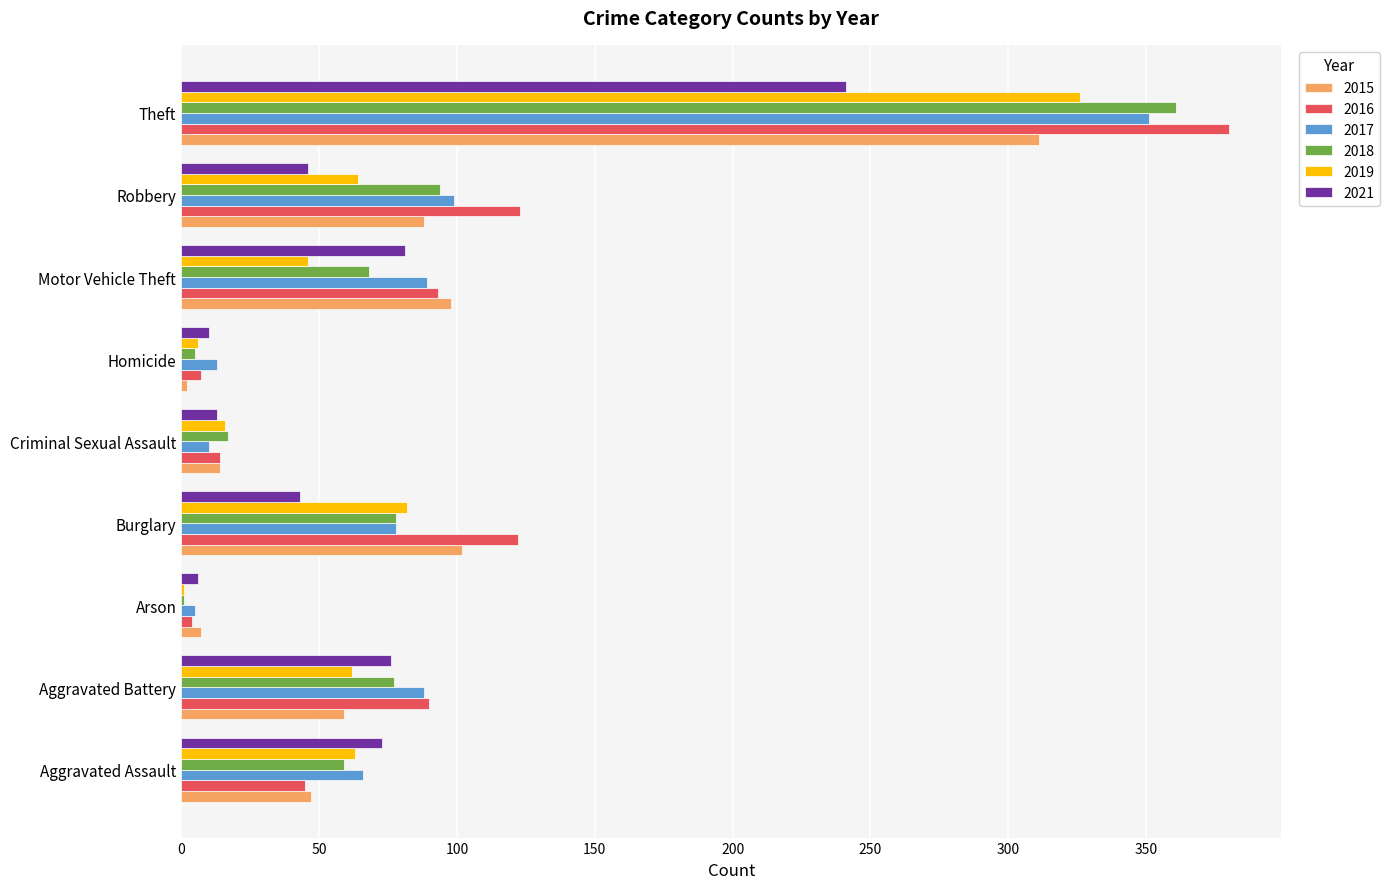

What are all the series names shown in the legend?

2015, 2016, 2017, 2018, 2019, 2021